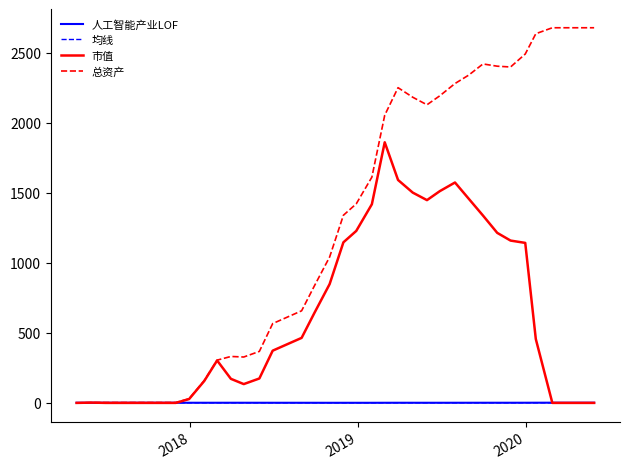

Which series has the largest total across all categories?

总资产